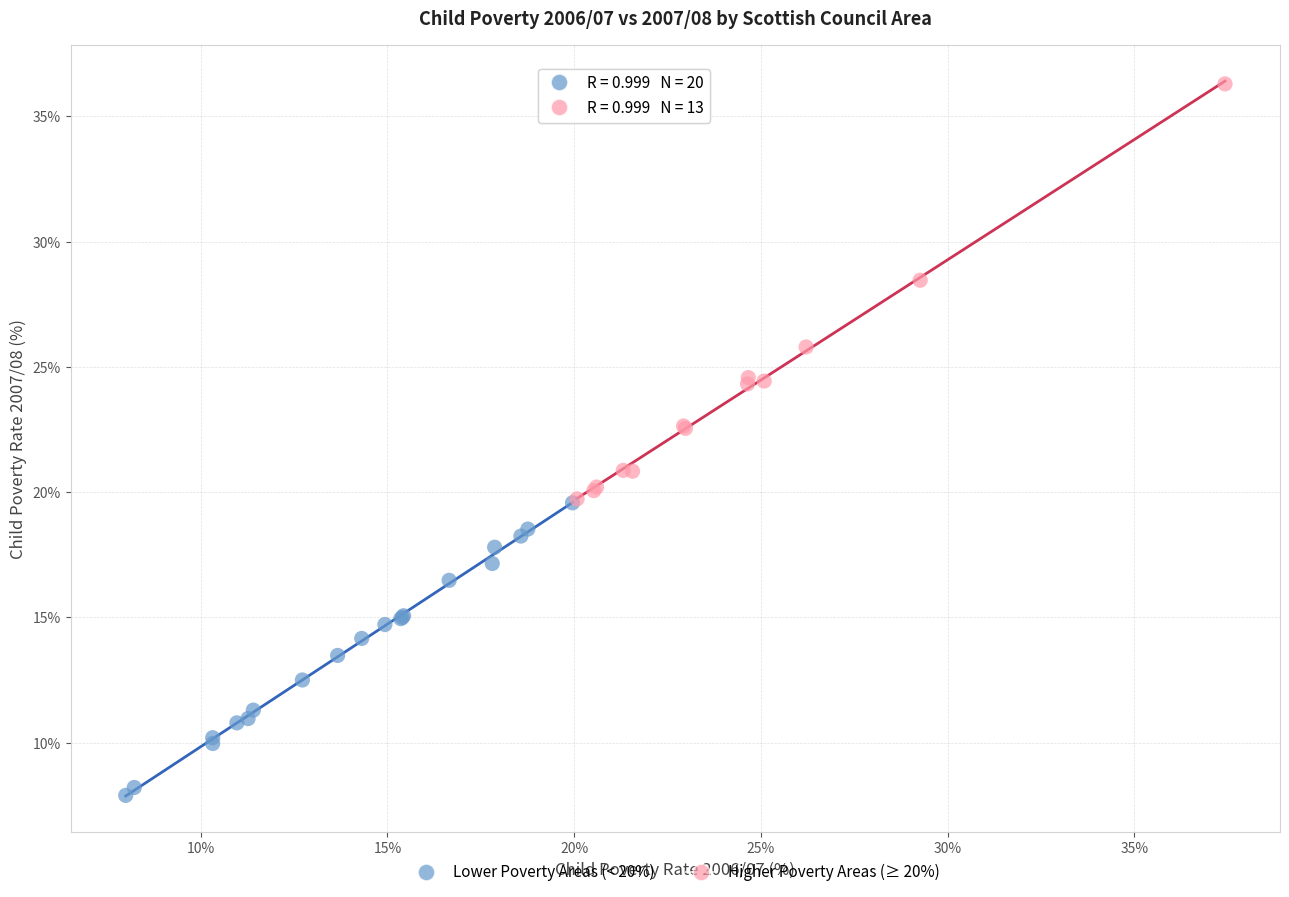

Which series has the widest spread of Y values?

Higher Poverty Areas (≥ 20%)